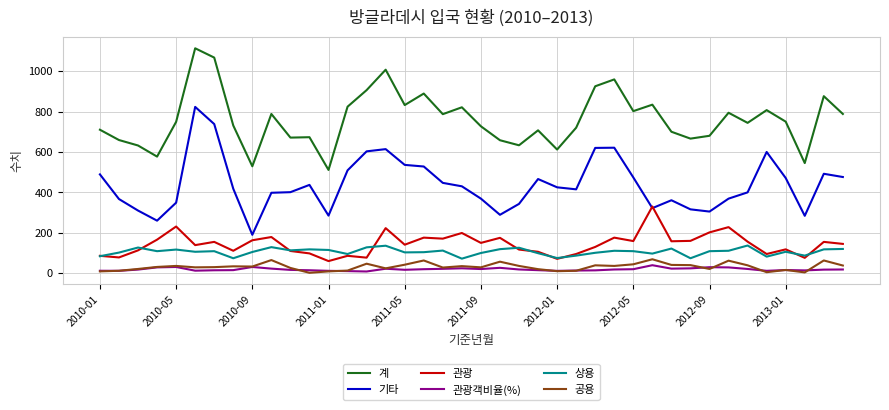

True or false: 관광 and 계 intersect in this chart.

False